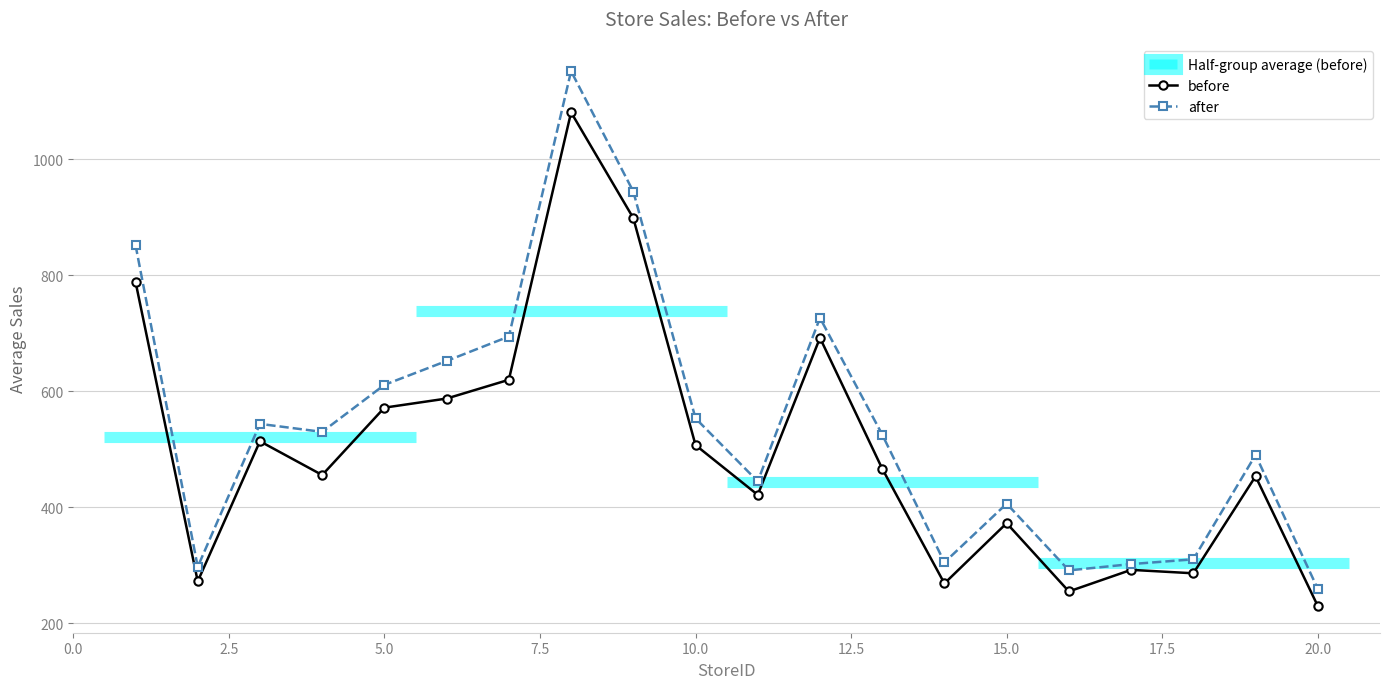

The value of after at 10.0 is 238.3. True or false?

False